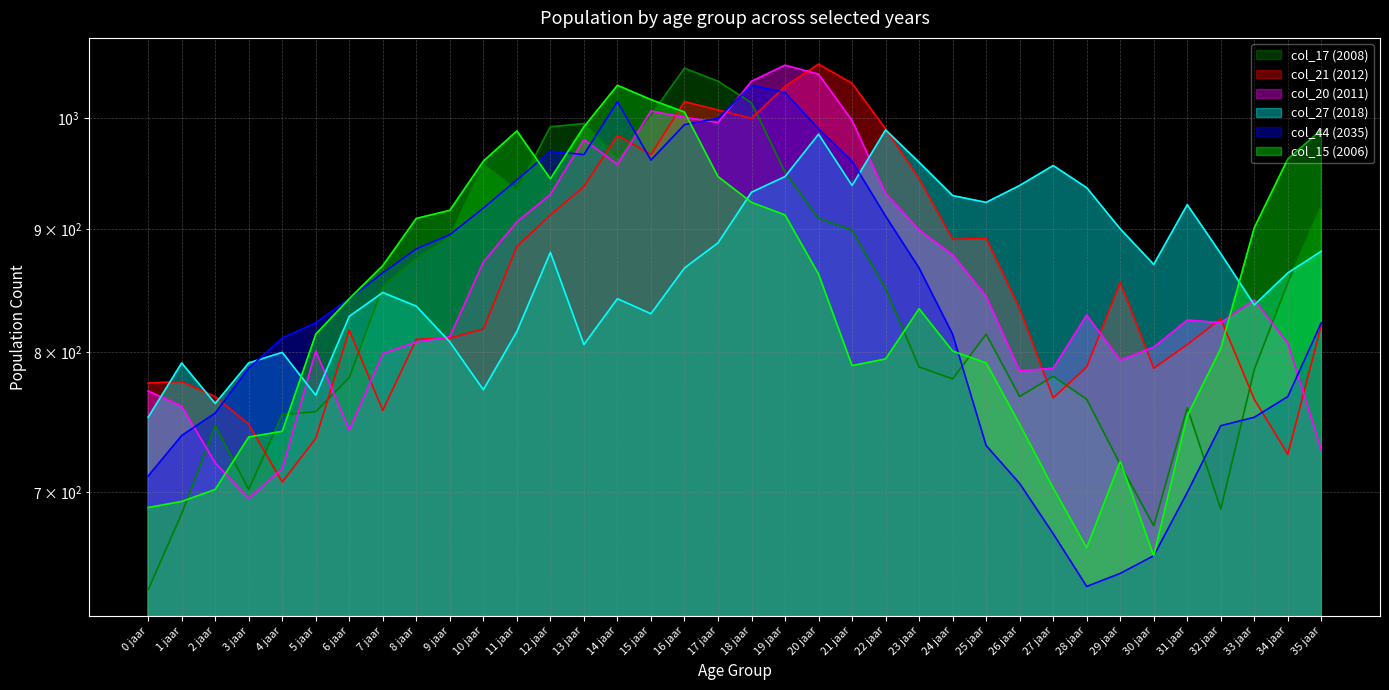

True or false: col_21 (2012) and col_44 (2035) intersect in this chart.

True